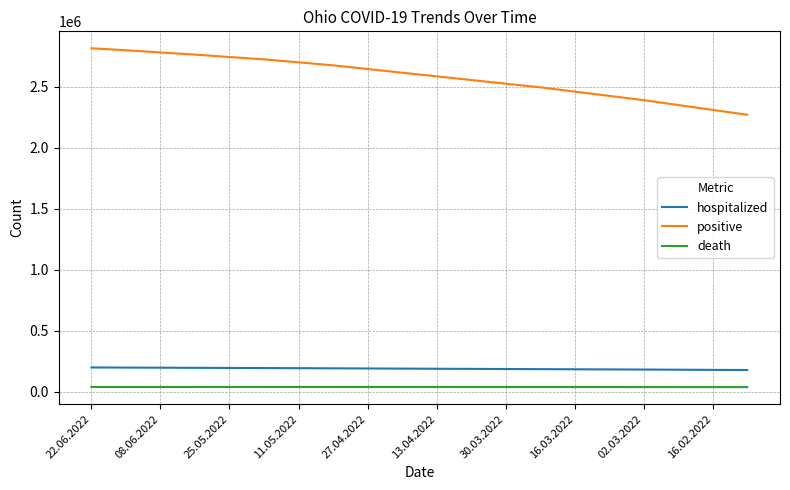

Does the chart have visible grid lines?

Yes